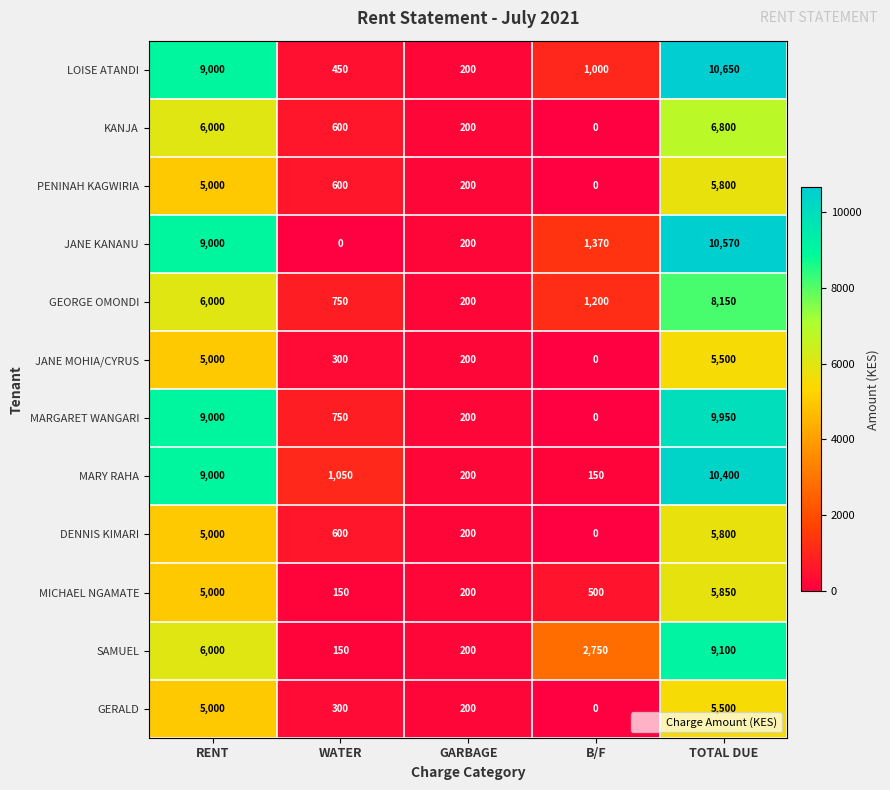

Between WATER and TOTAL DUE, which series saw the biggest shift?

JANE KANANU